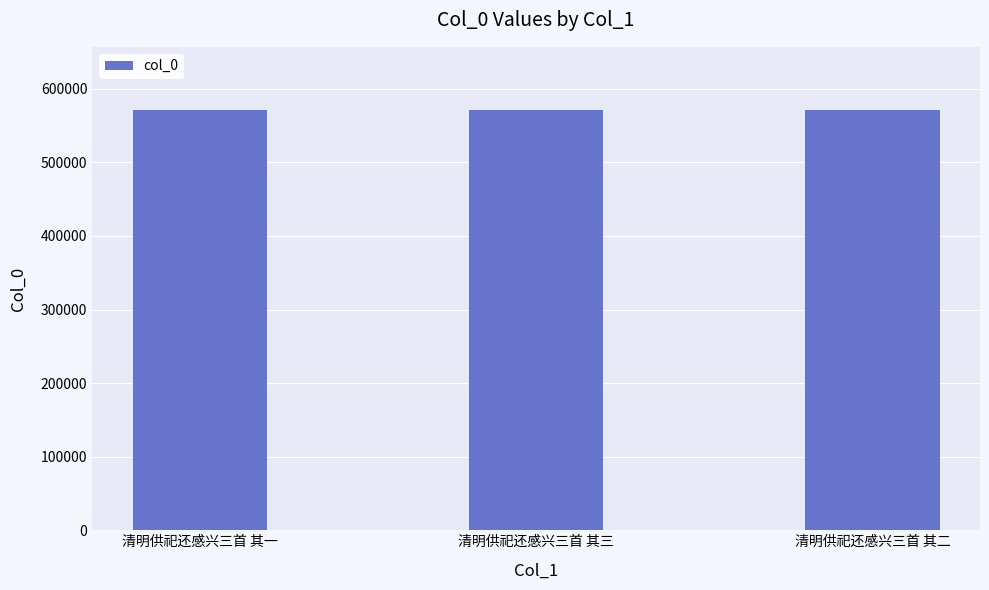

What is the value of the 3rd bar from the left?

571399